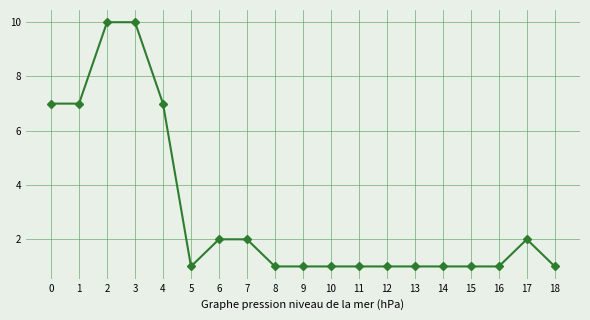

True or false: the data shows 1 at 7.

False